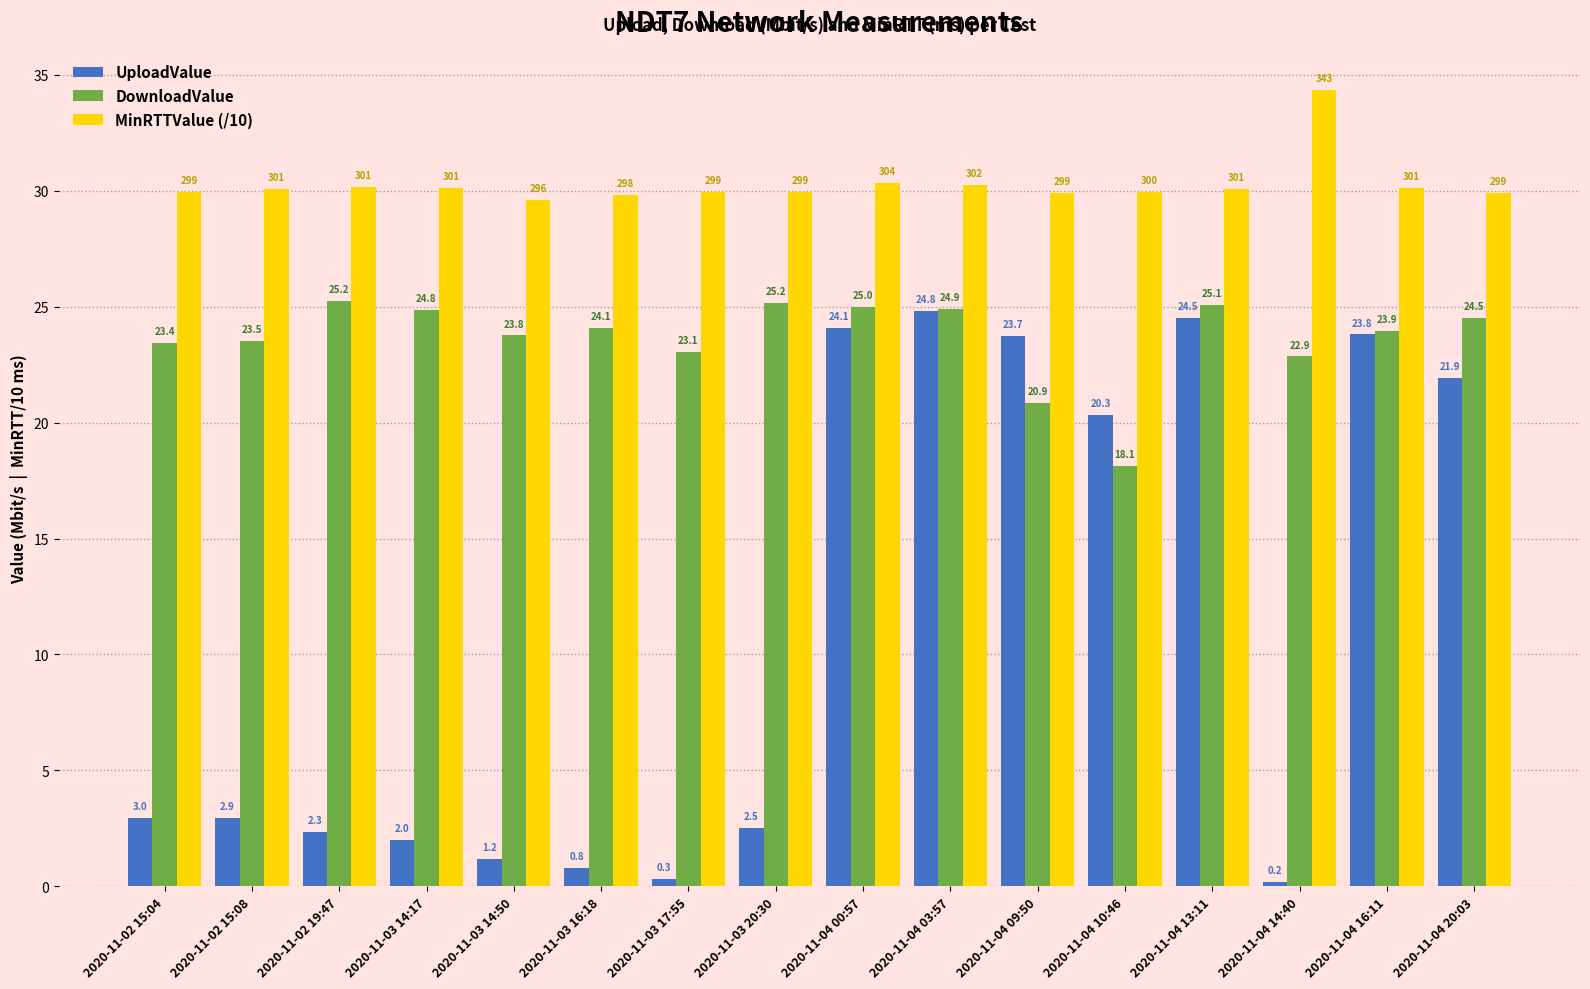

Is it true that DownloadValue equals 33.8 at 2020-11-03 17:55?

False